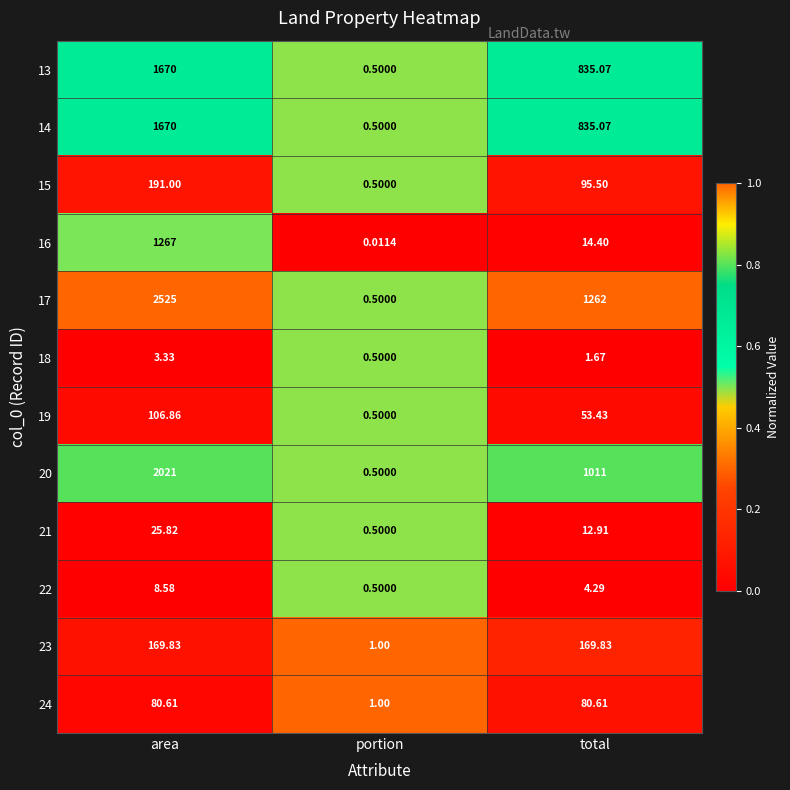

Which category has the lowest value in the 17 series?

portion